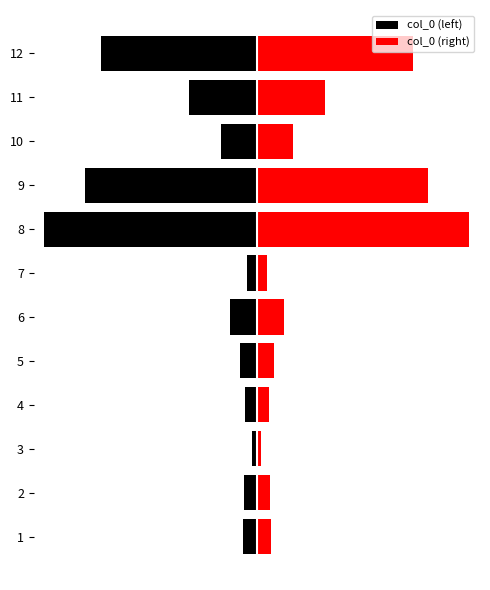

Count the number of data series in this chart.

2